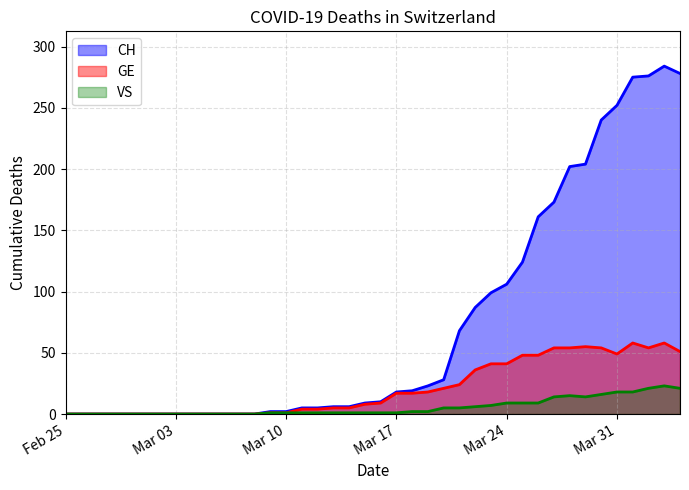

List the series in order of their overall mean, lowest first.

VS, GE, CH